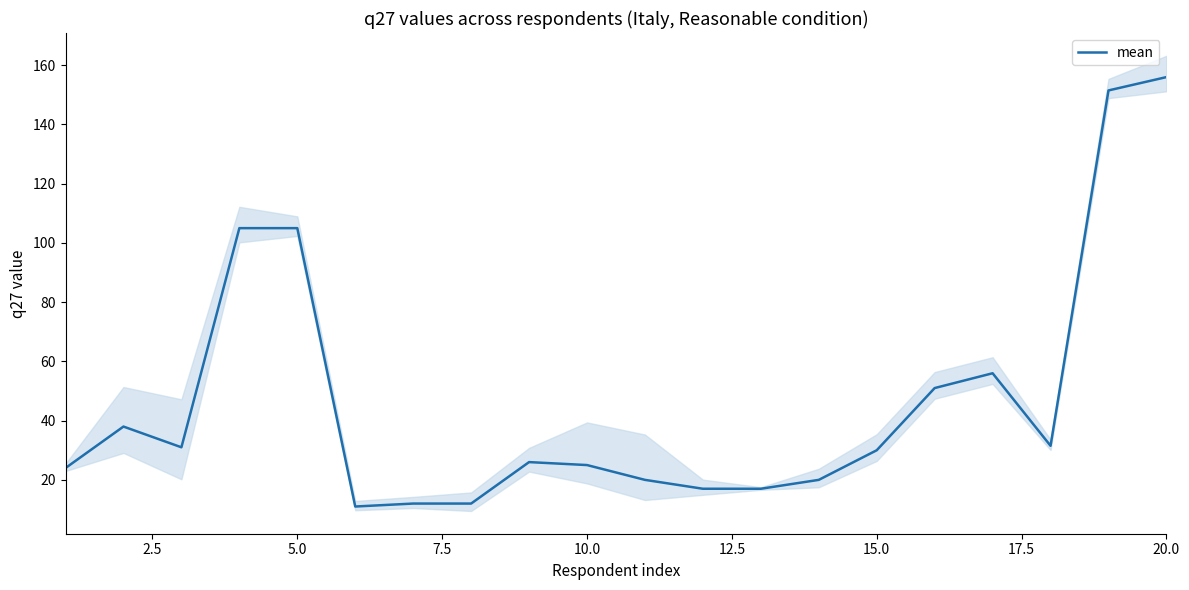

At which label does mean reach its peak?

20.0